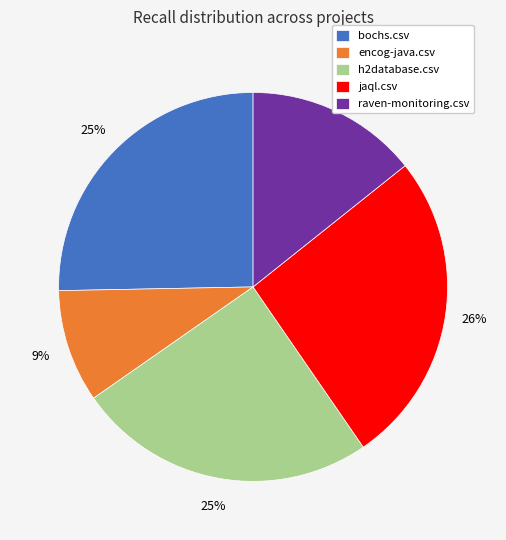

Count the number of slices in the pie.

5